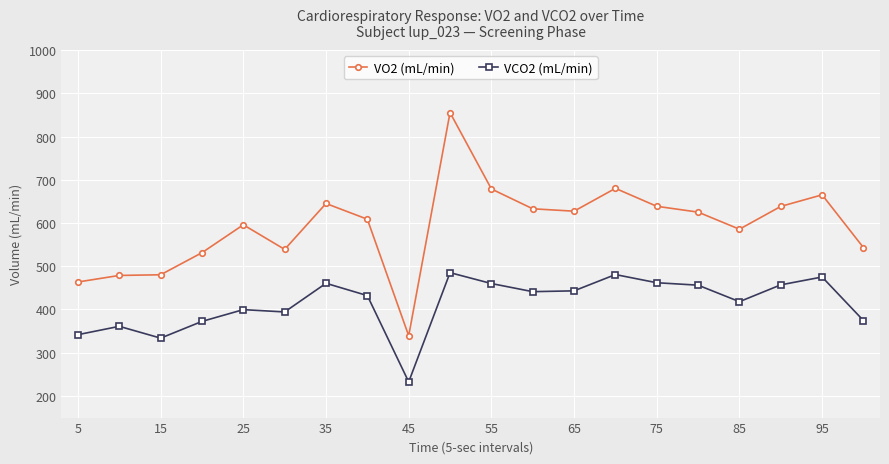

Count the number of categories in the chart.

20